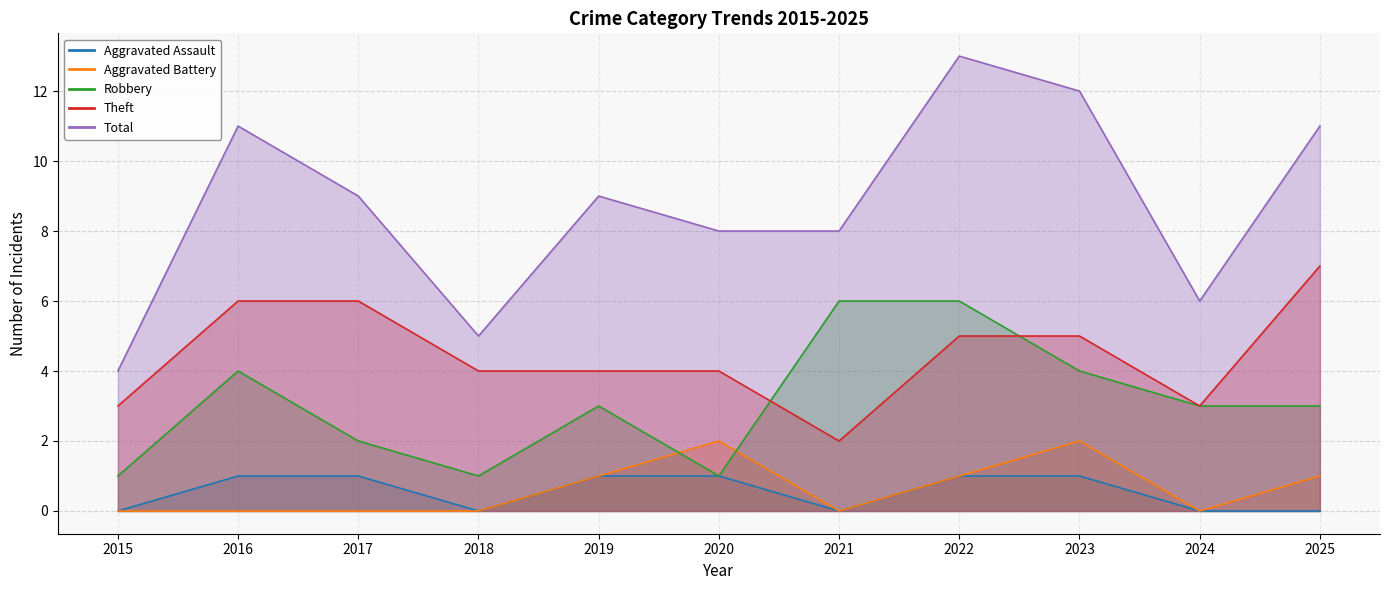

What value does the Total series have at 2016?

11